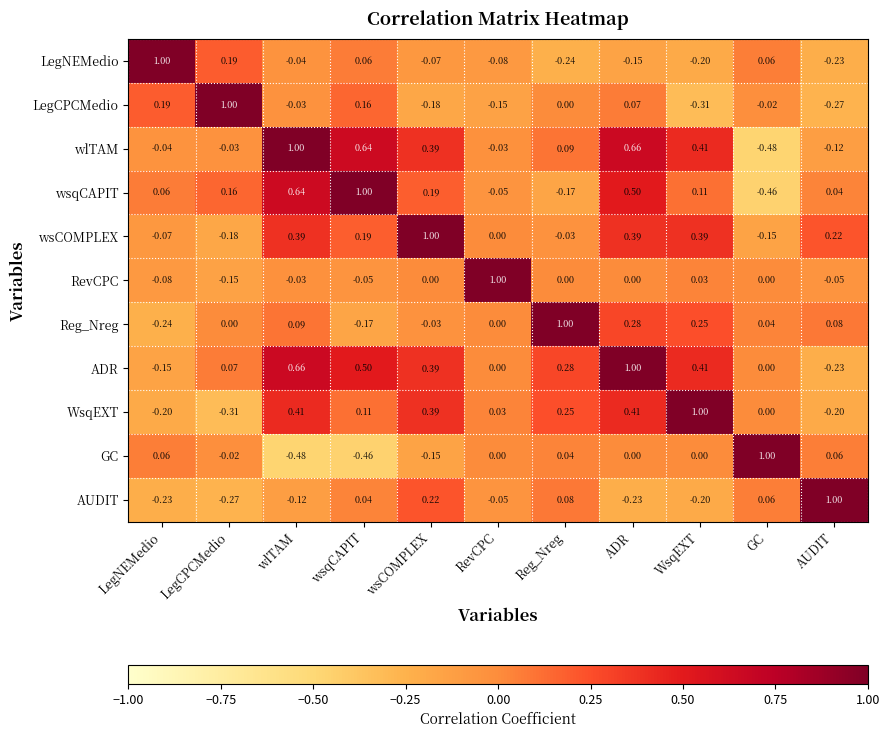

Where does the LegNEMedio series first go above 0?

LegNEMedio